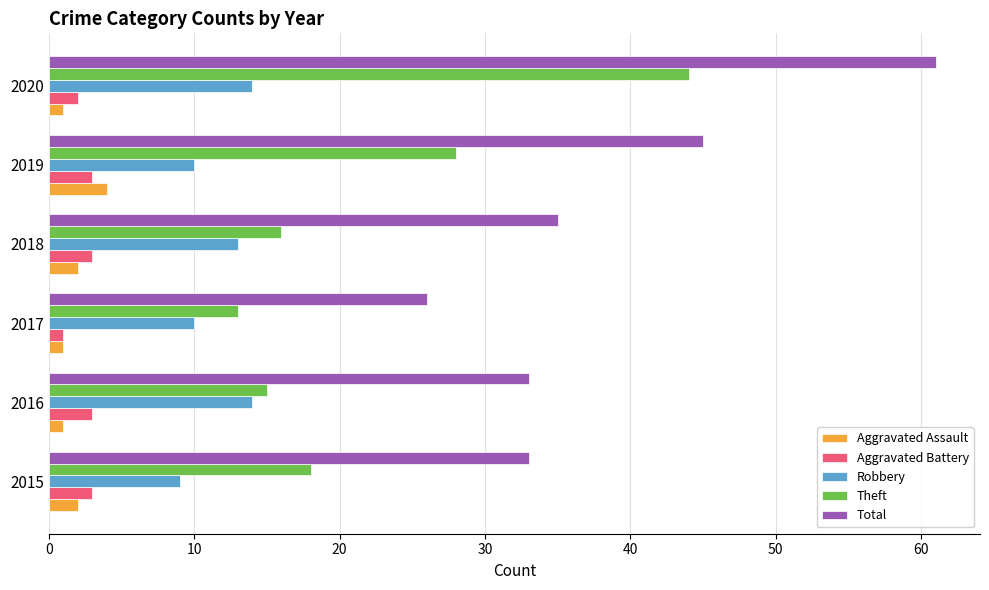

What is the difference between the second highest and minimum values in the Robbery series?

5